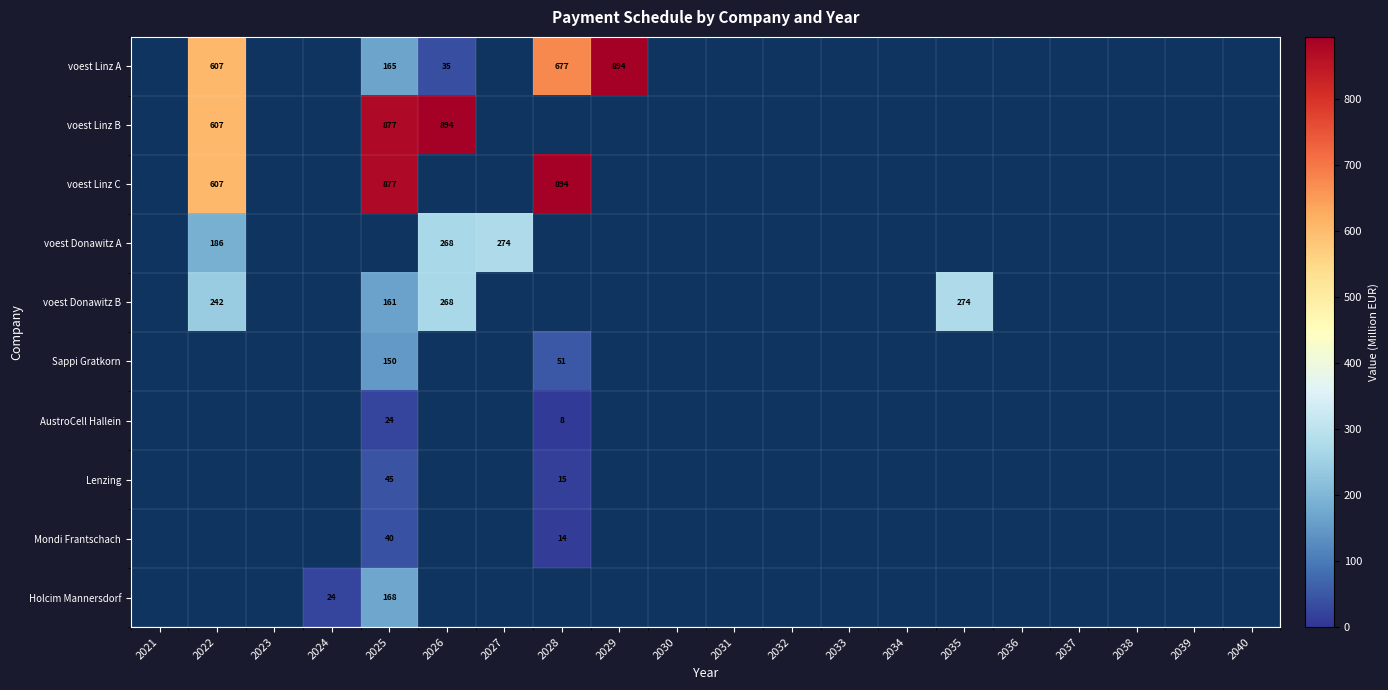

True or false: voest Linz C has a value of 382.7 at 2034.

False